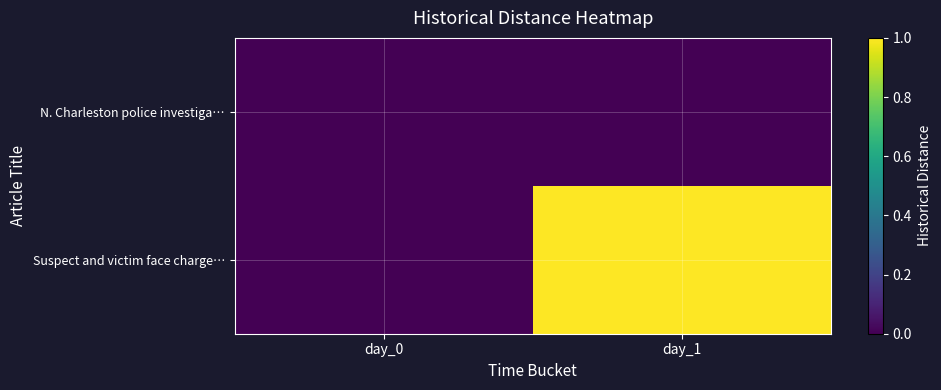

At which category does the chart reach its peak across all series?

day_1